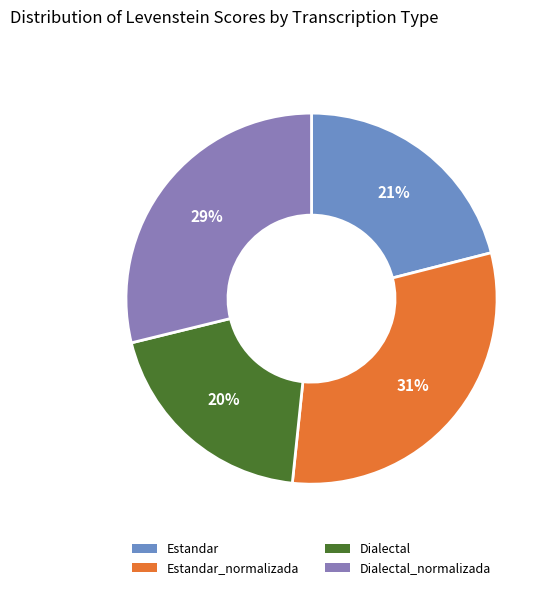

Does any single category account for the majority?

No